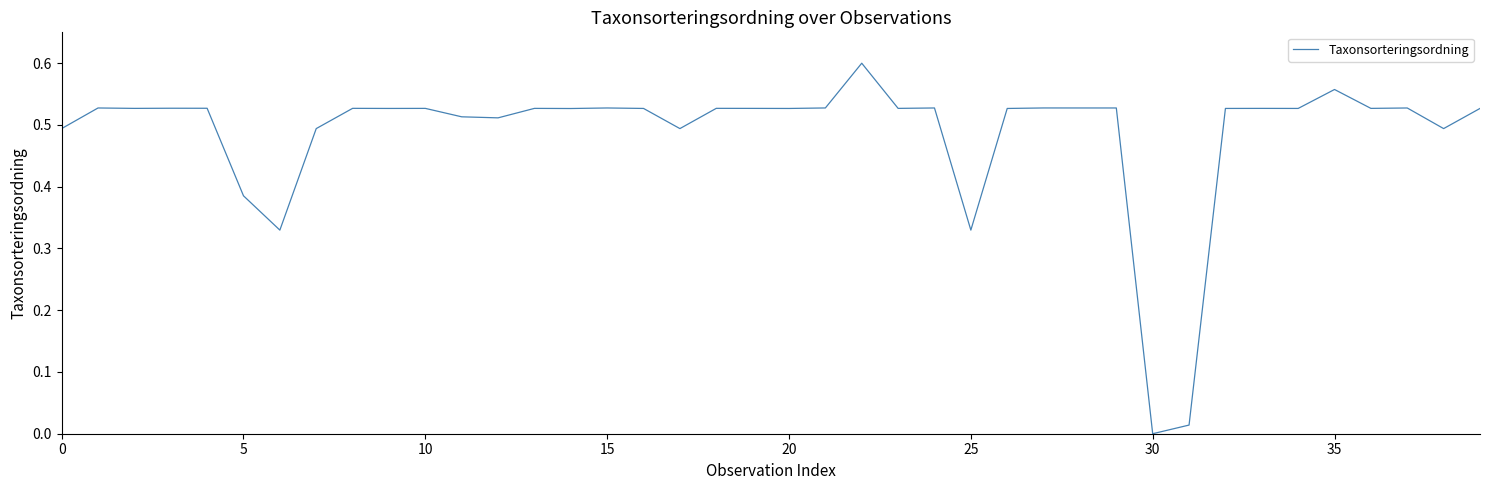

True or false: the data has more than 1 interior local peaks.

True